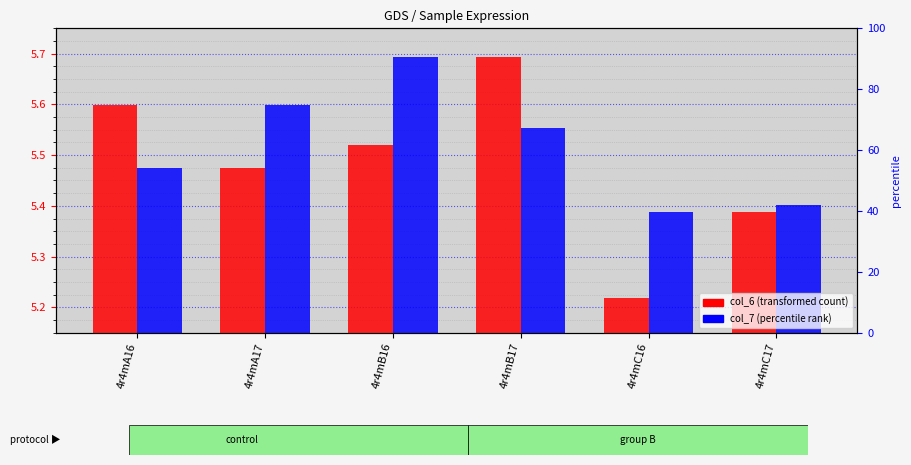

What is the sum of all col_6 values?

32.9